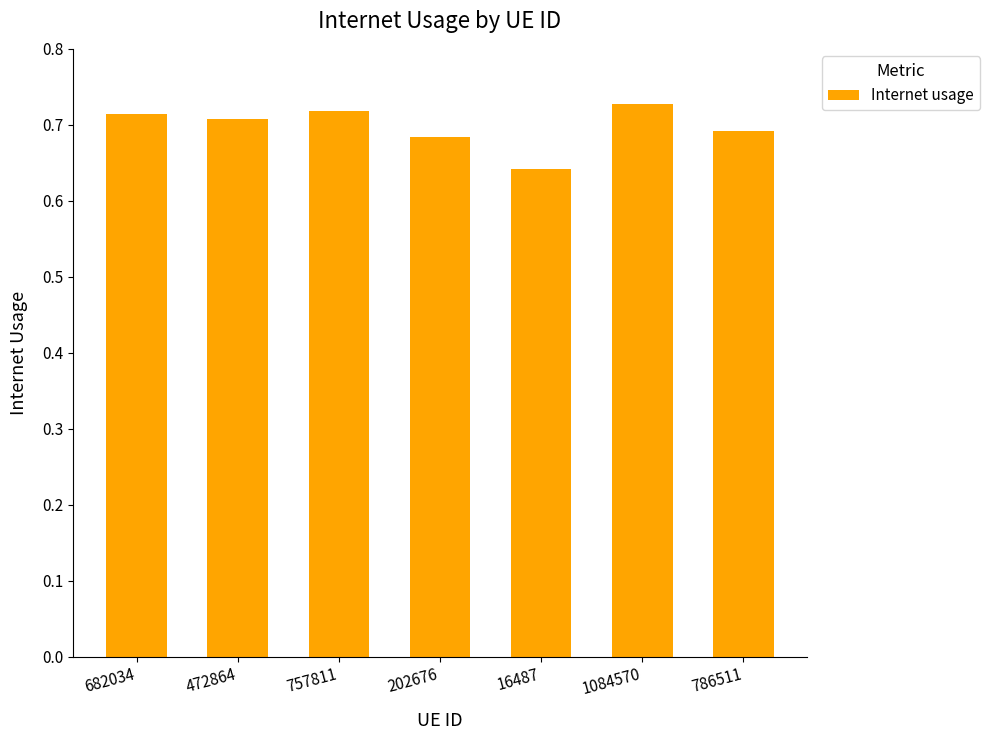

Between 757811 and 16487, which is larger?

757811